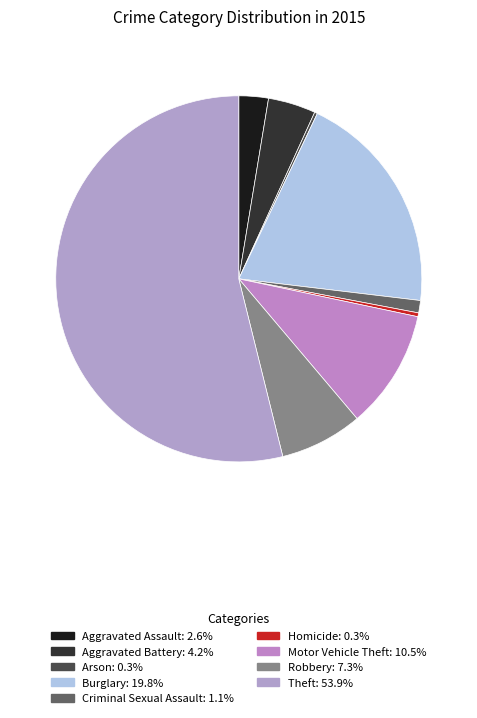

Does Homicide represent more than half of the total?

No